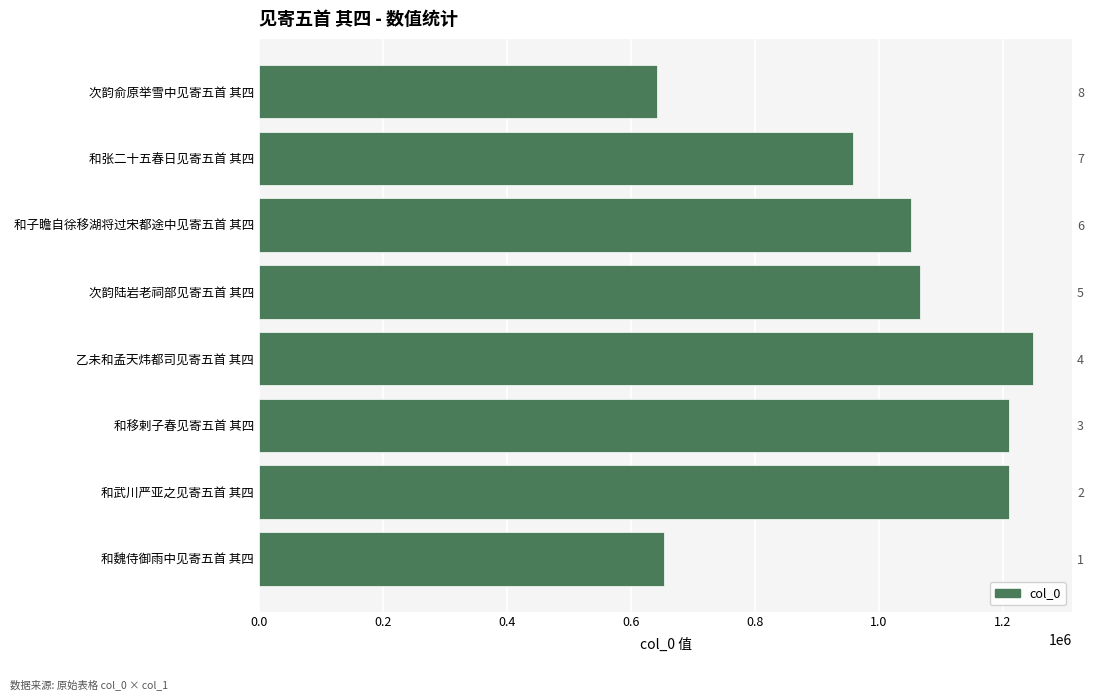

Between 乙未和孟天炜都司见寄五首 其四 and 和武川严亚之见寄五首 其四, which is larger?

乙未和孟天炜都司见寄五首 其四